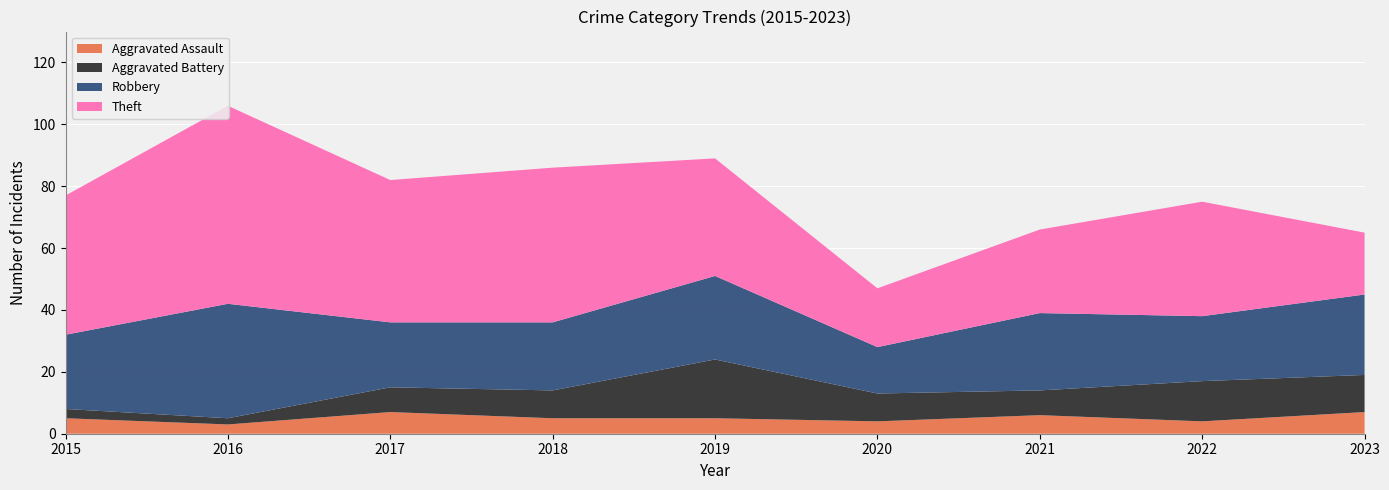

Reading left to right, transcribe all the data shown in this chart.

Aggravated Assault: 2015=5	2016=3	2017=7	2018=5	2019=5	2020=4	2021=6	2022=4	2023=7
Aggravated Battery: 2015=3	2016=2	2017=8	2018=9	2019=19	2020=9	2021=8	2022=13	2023=12
Robbery: 2015=24	2016=37	2017=21	2018=22	2019=27	2020=15	2021=25	2022=21	2023=26
Theft: 2015=45	2016=64	2017=46	2018=50	2019=38	2020=19	2021=27	2022=37	2023=20